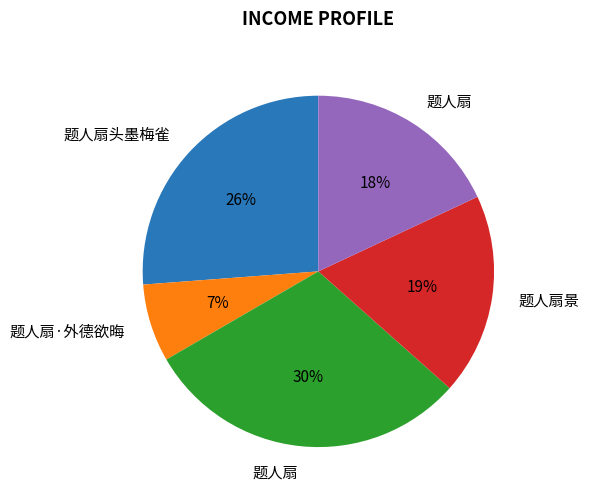

Is there a majority slice in this chart?

No